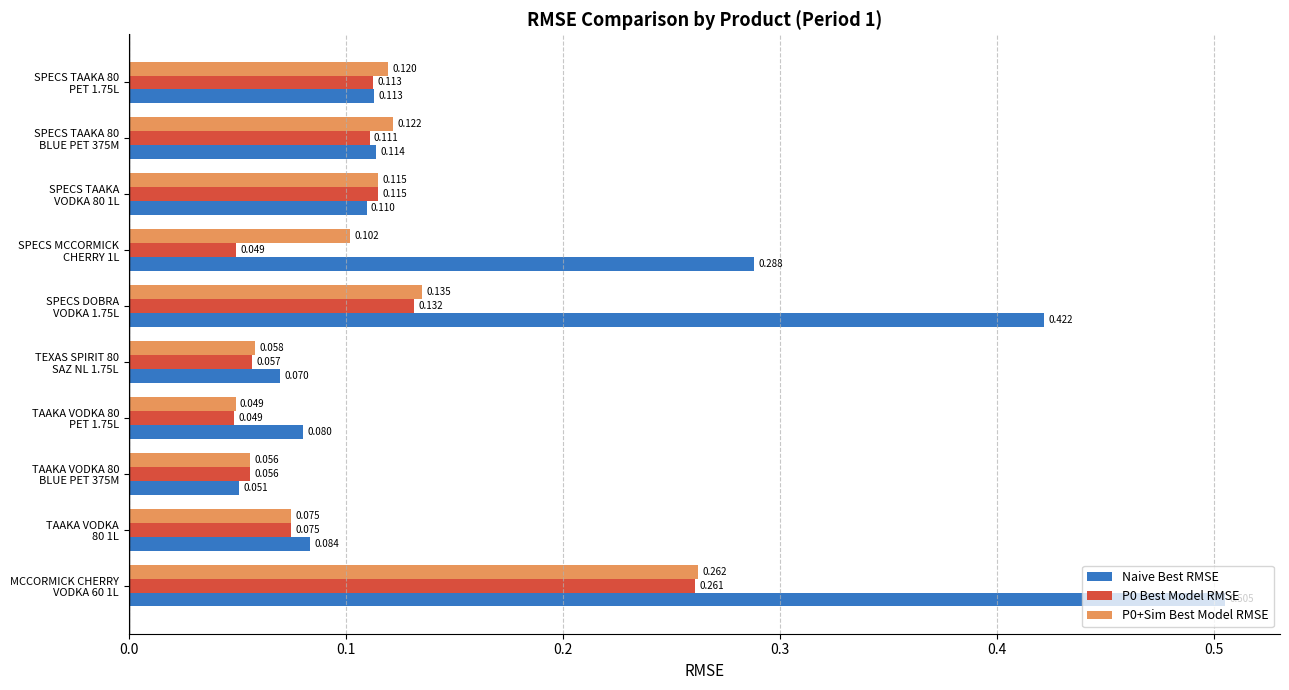

Which series has the largest total across all categories?

Naive Best RMSE